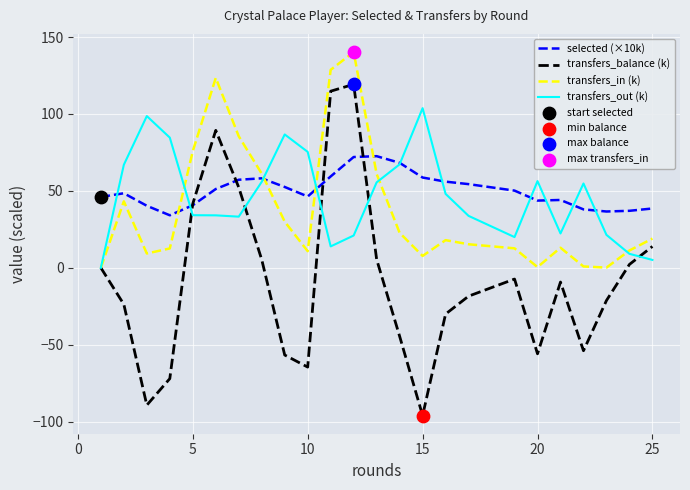

Which series has the largest range (max minus min)?

transfers_balance (k)